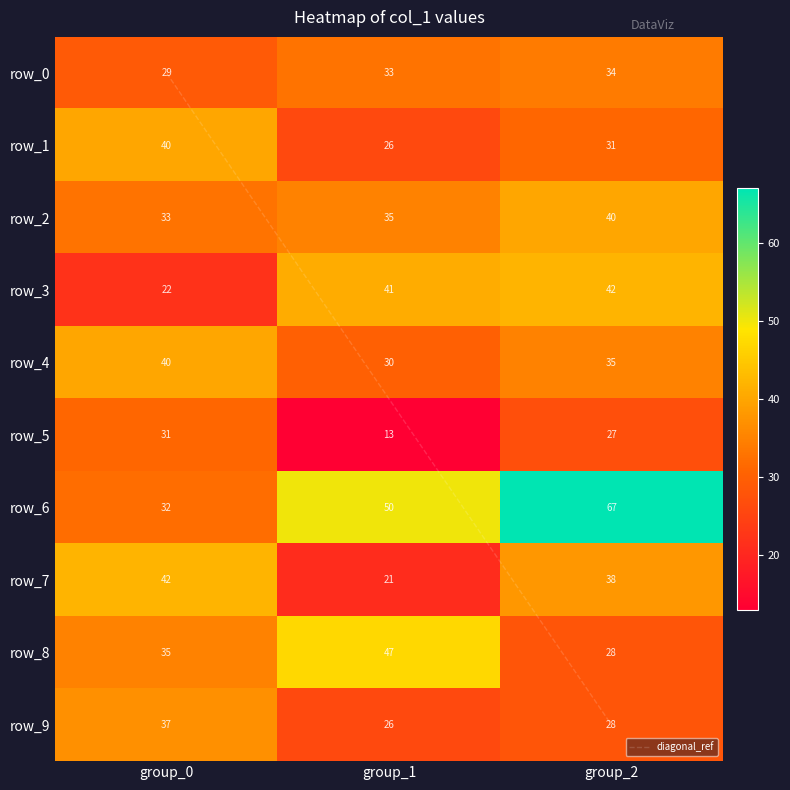

At 7, list the series in order from largest to smallest.

0, 2, 1